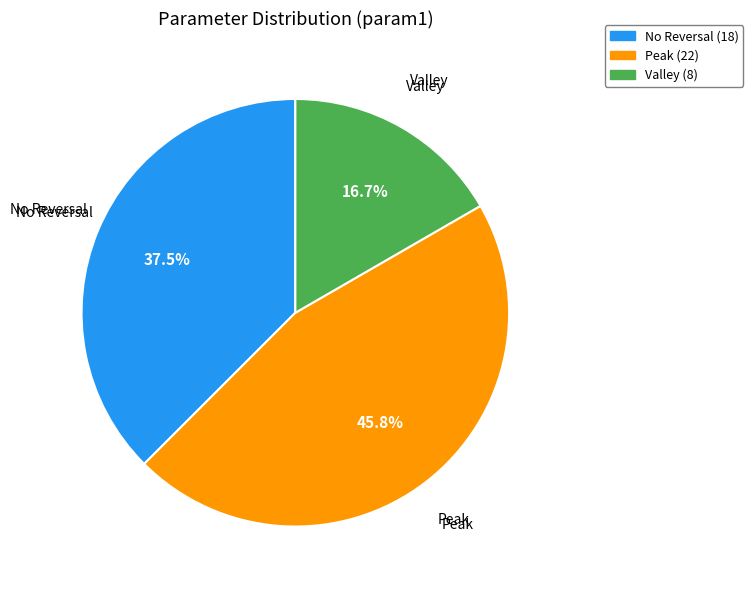

Is there any slice that represents more than half of the pie?

No